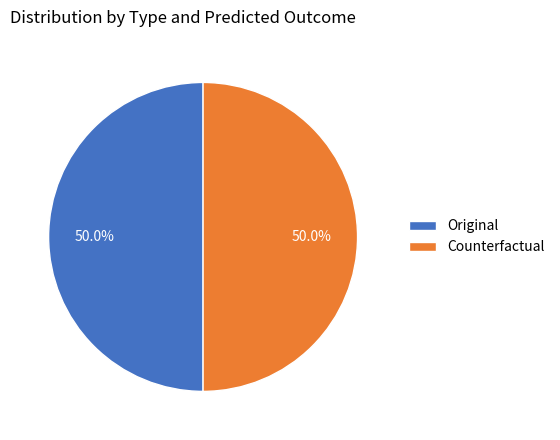

Combined, do Original and Counterfactual account for over 50%?

Yes